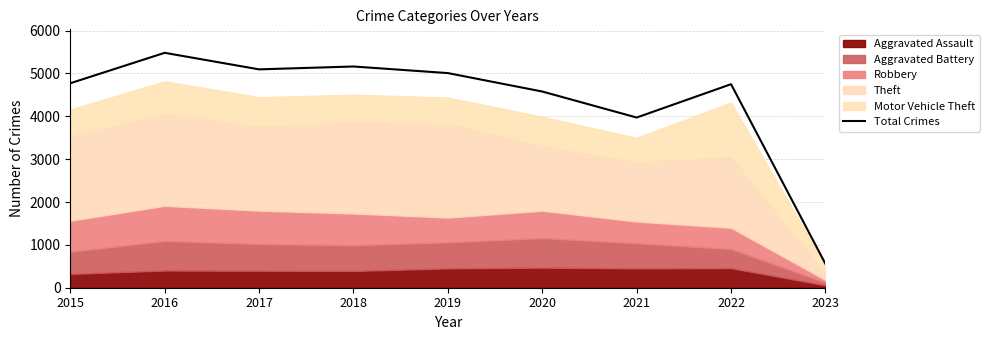

Which has a higher value, 2017 or 2020?

2017